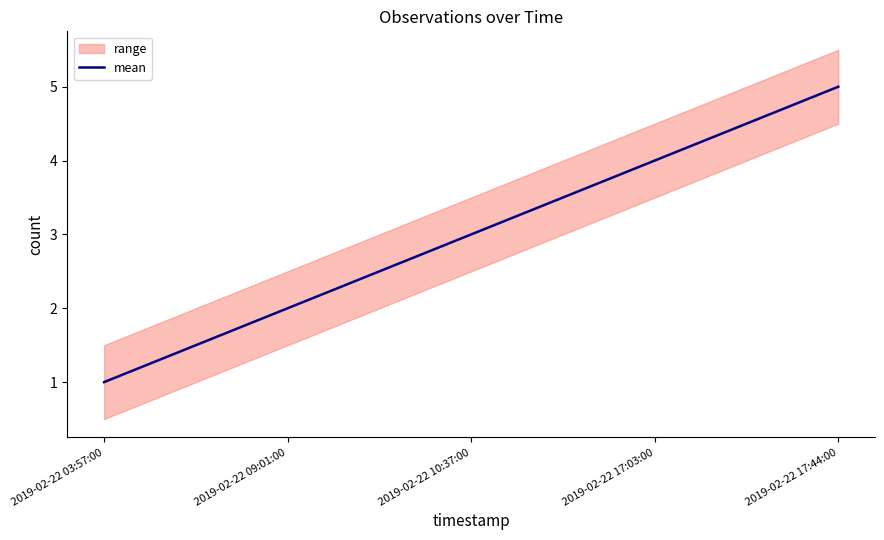

What is the value of the 4th point from the left?

4